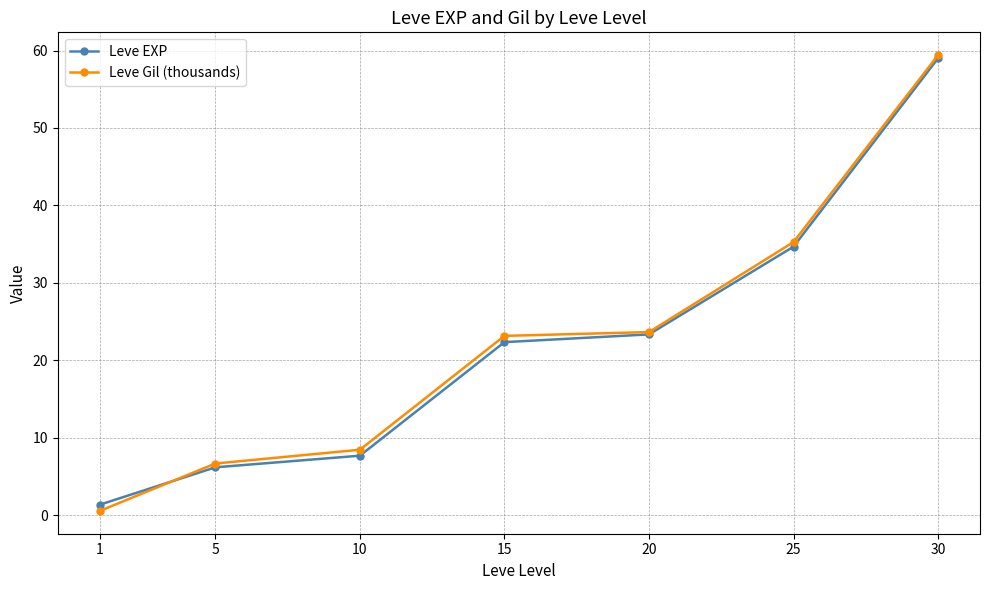

What is the spread (max minus min) of values at 25?

0.6